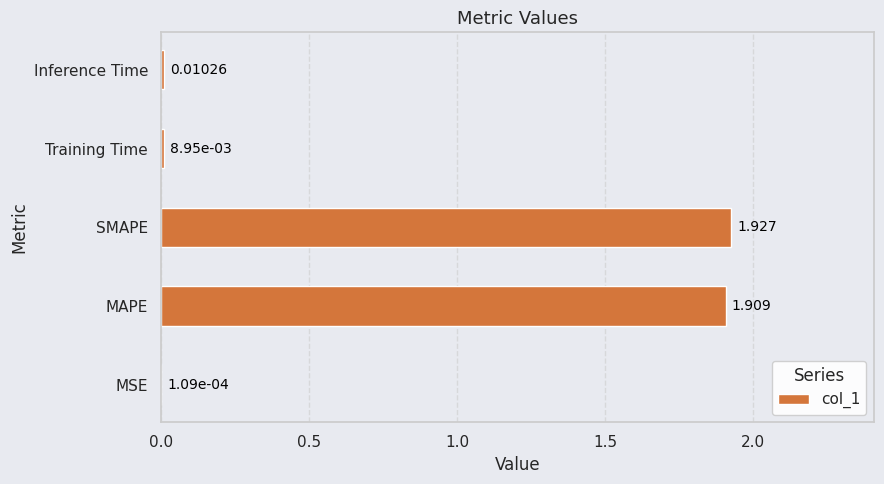

Which has a higher value, SMAPE or Inference Time?

SMAPE